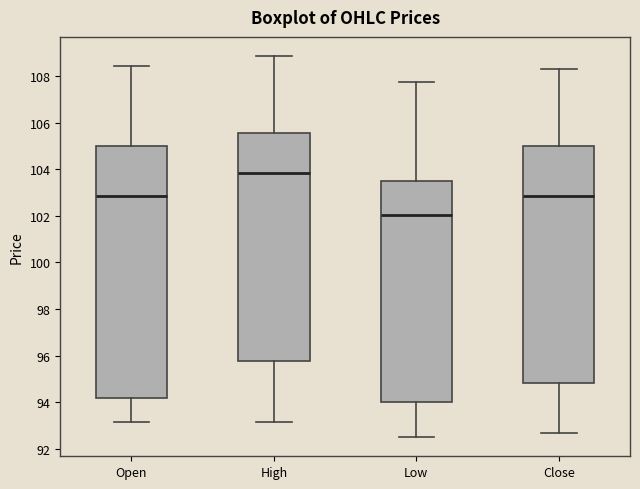

Where does the upper whisker of the box for Low end on the y-axis? The values are not printed on the chart, so give them approximately, as read against the axis.

107.8